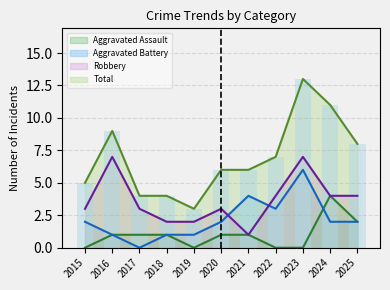

Reading left to right, what are all the values shown in this chart?

Aggravated Assault: 0	1	1	1	0	1	1	0	0	4	2
Aggravated Battery: 2	1	0	1	1	2	4	3	6	2	2
Robbery: 3	7	3	2	2	3	1	4	7	4	4
Total: 5	9	4	4	3	6	6	7	13	11	8